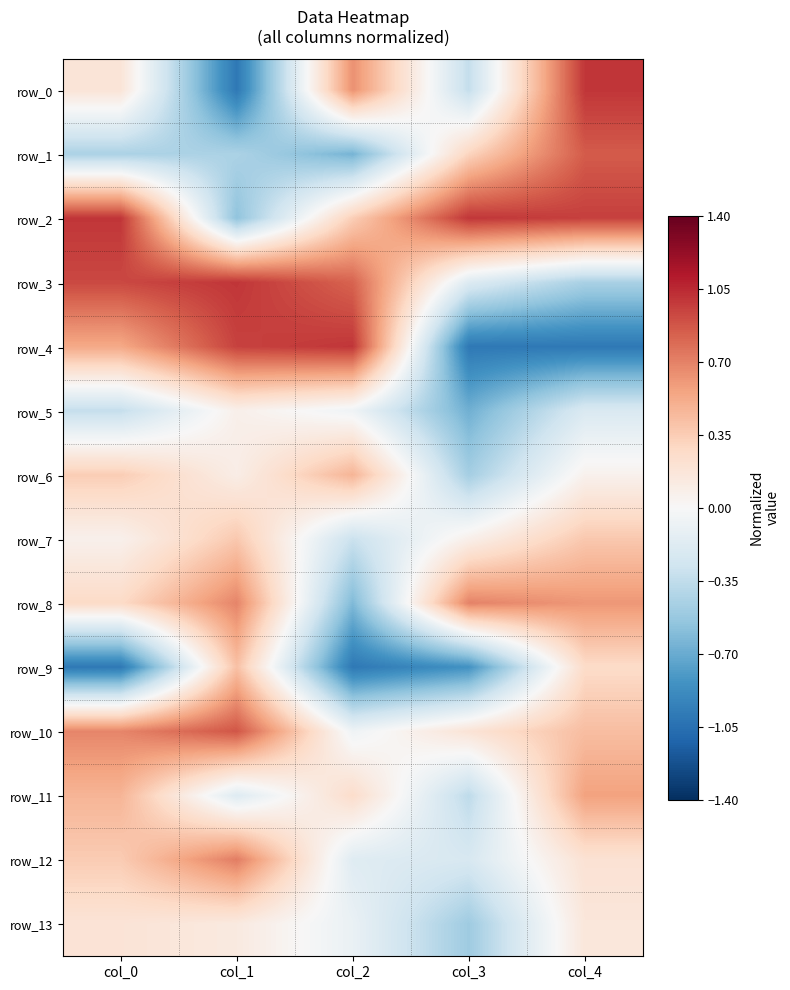

Between col_1 and col_2, which series saw the biggest shift?

row_0